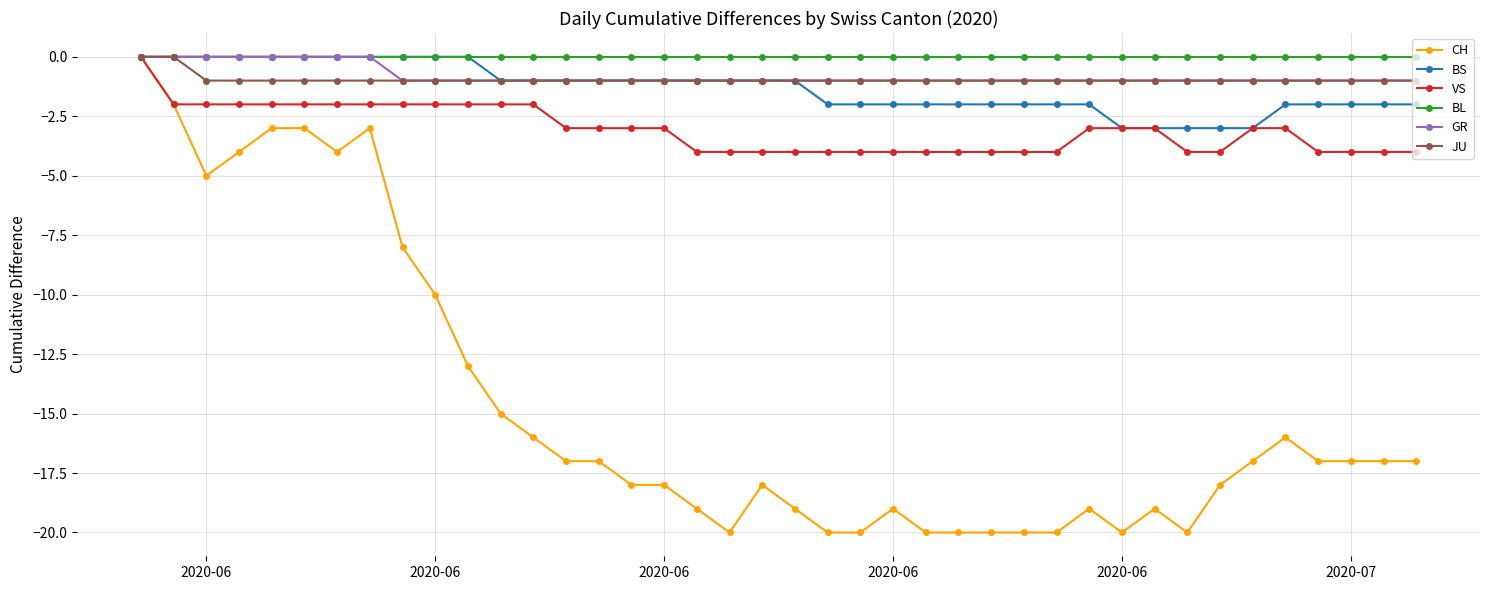

Which series has the largest range (max minus min)?

CH